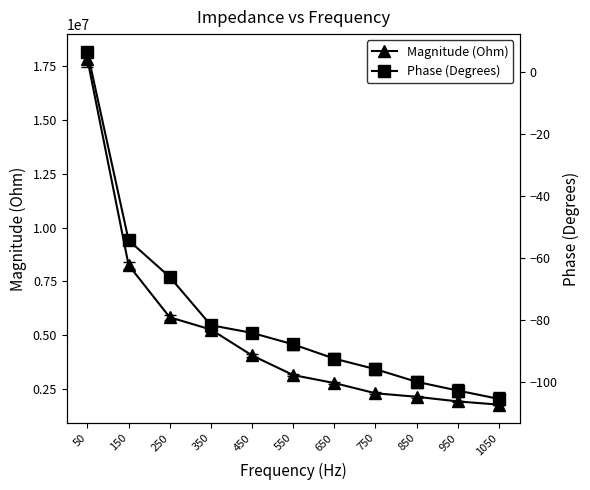

True or false: Magnitude (Ohm) and Phase (Degrees) cross at least once.

False